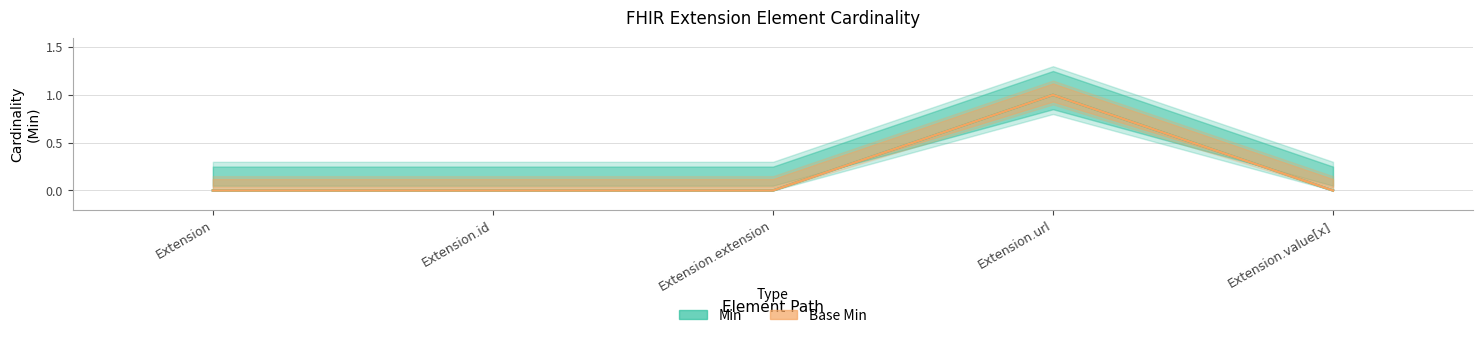

Reading left to right, transcribe all the data shown in this chart.

Min: Extension=0	Extension.id=0	Extension.extension=0	Extension.url=1	Extension.value[x]=0
Base Min: Extension=0	Extension.id=0	Extension.extension=0	Extension.url=1	Extension.value[x]=0